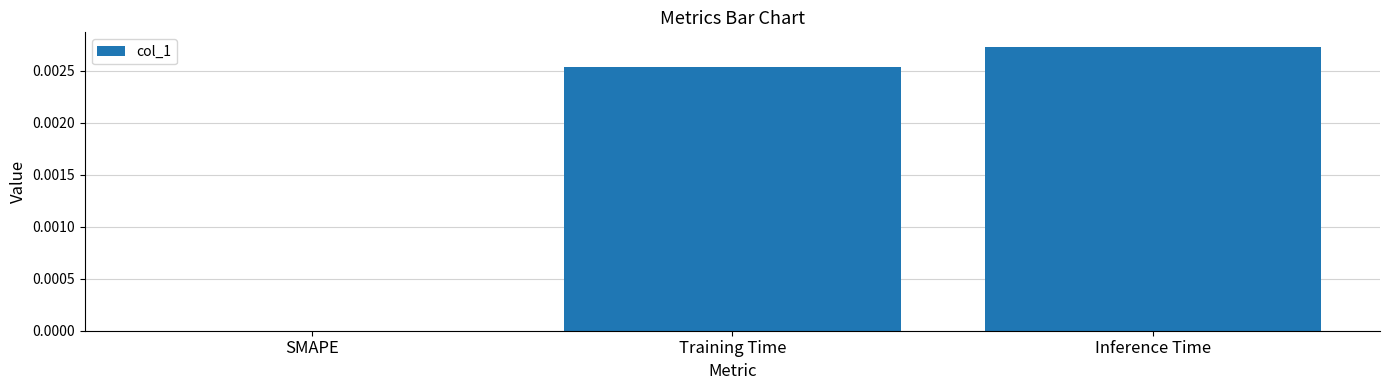

Which category has the highest value across all series?

Inference Time